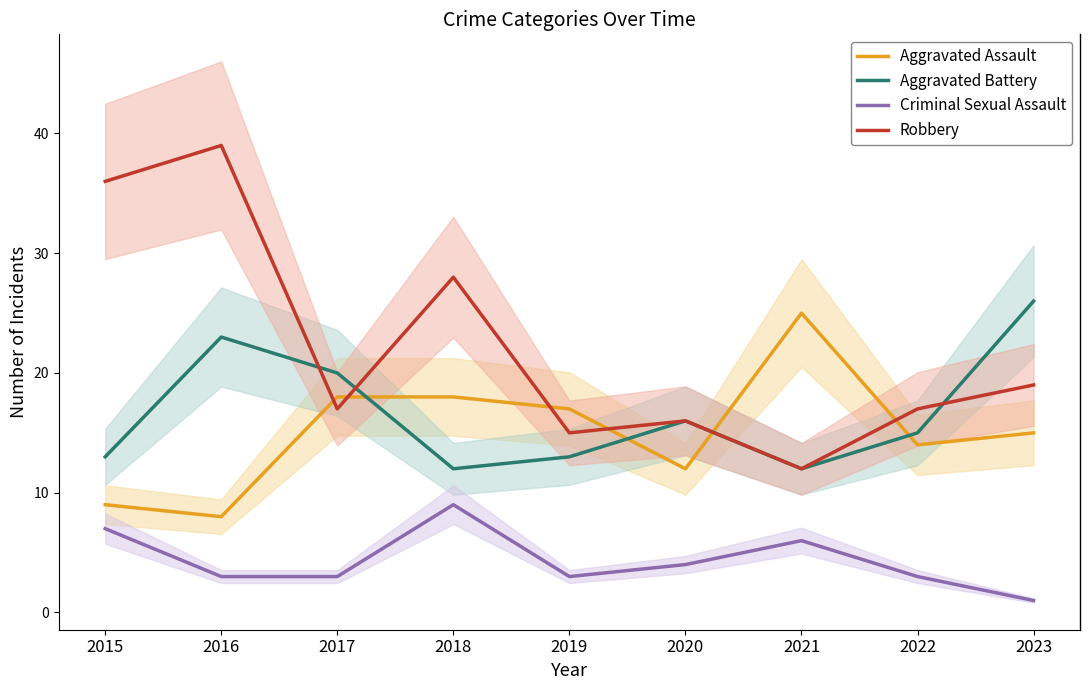

The value of Aggravated Battery at 2022 is 15. True or false?

True